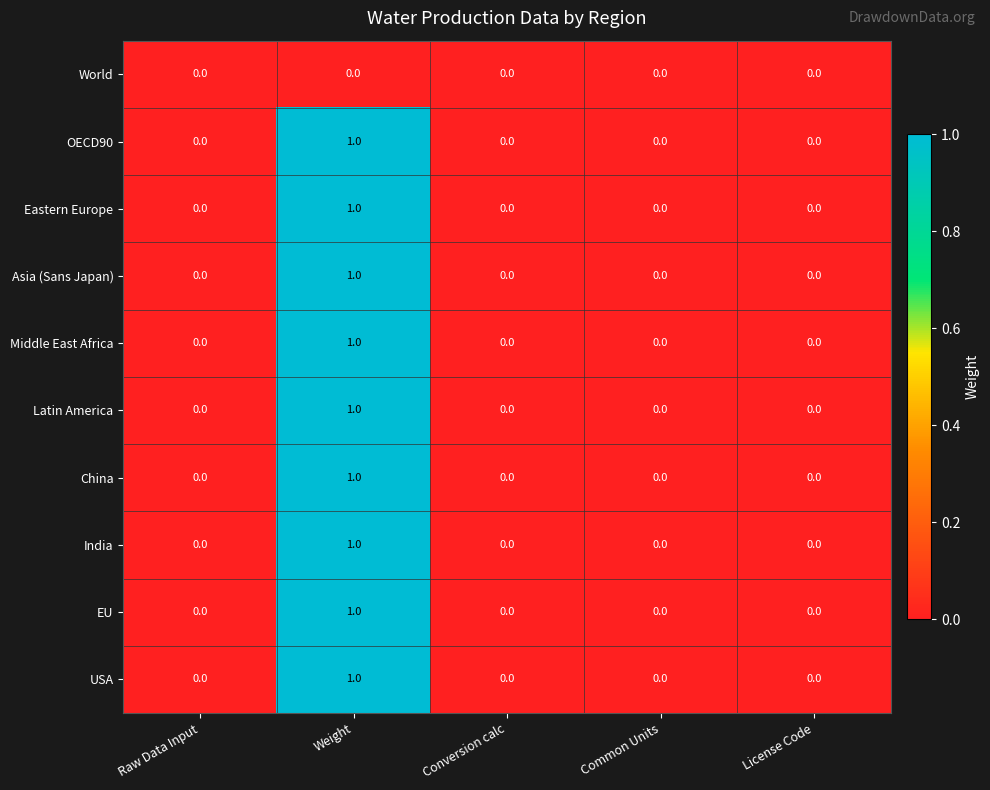

At which category is the sum across all series the highest?

Weight